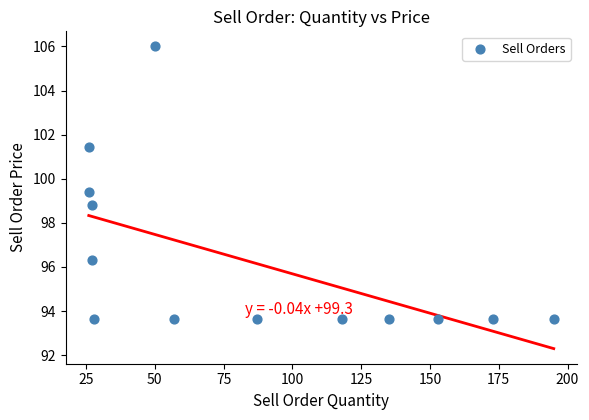

What Y value in the scatter plot is closest to 99?

98.8